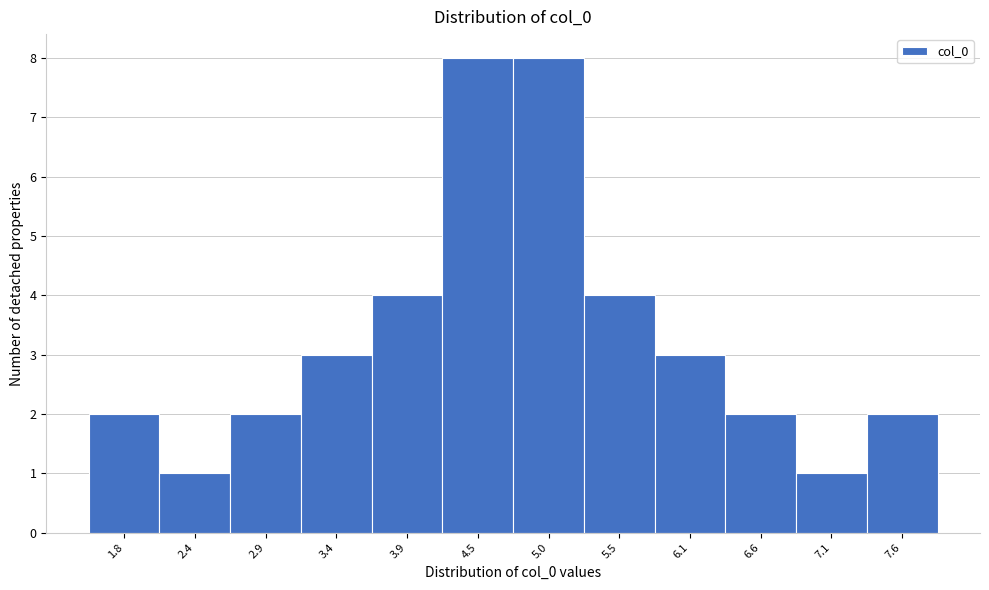

Reading left to right, what are all the values shown in this chart?

2	1	2	3	4	8	8	4	3	2	1	2